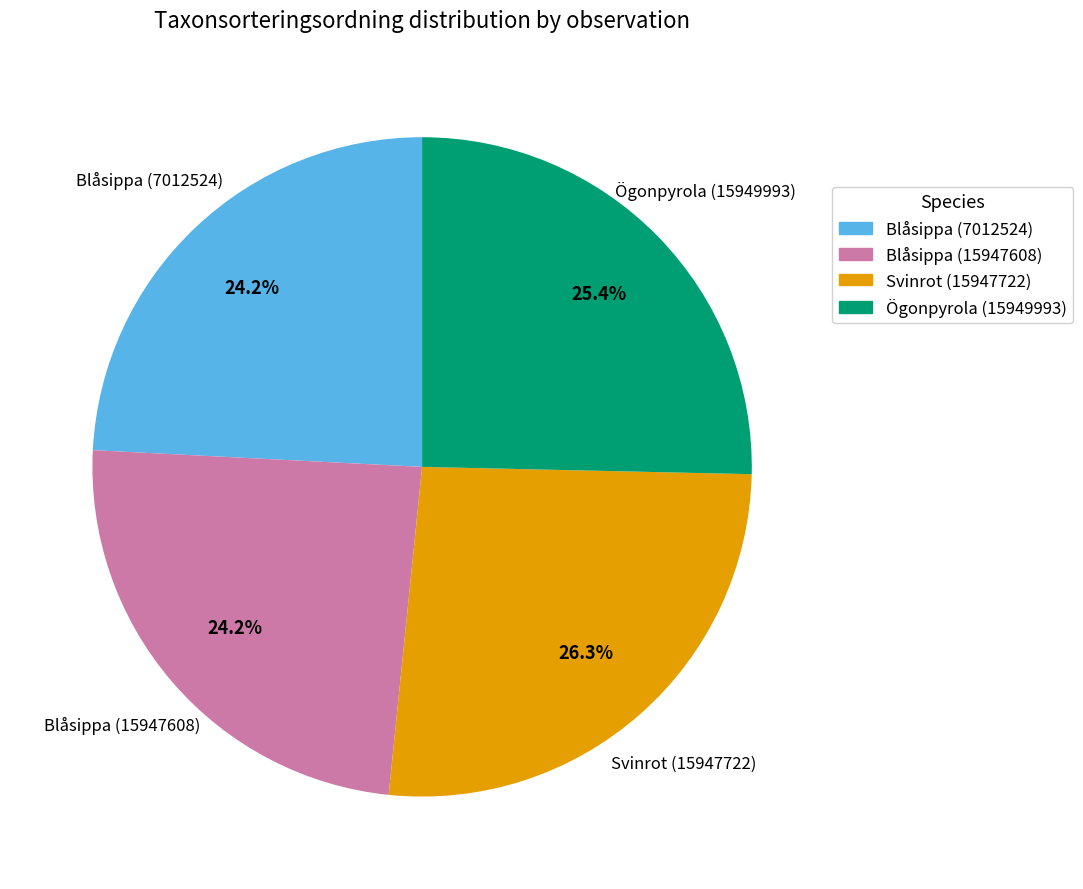

Is there a majority slice in this chart?

No